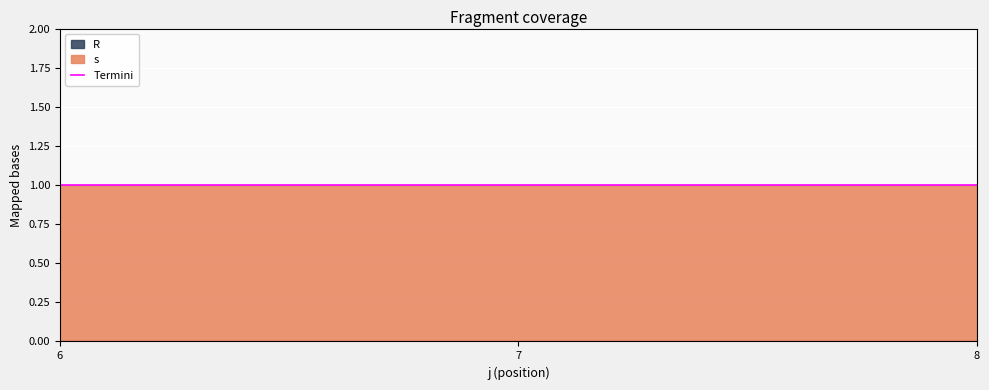

The R series shows 0 at 7. True or false?

True